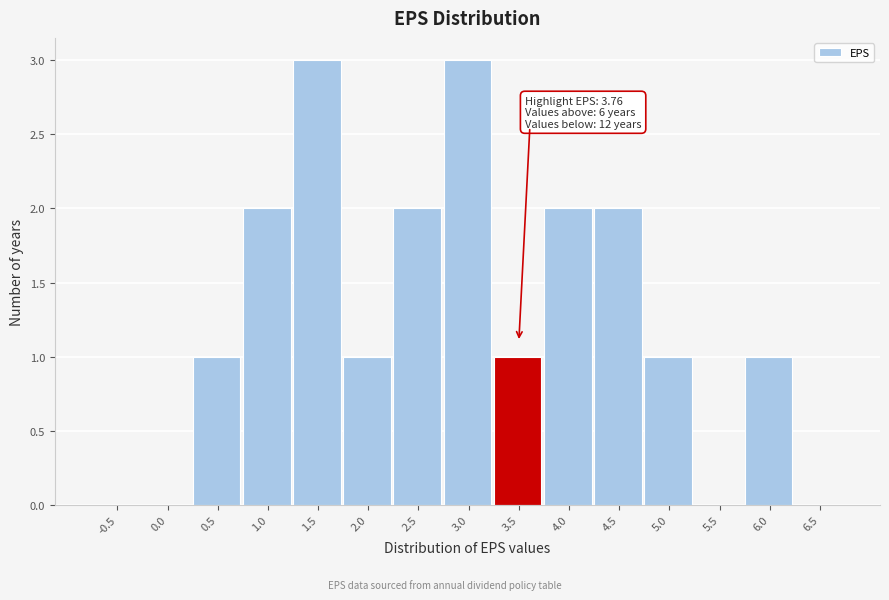

Reading right to left, transcribe all the data shown in this chart.

6.5=0	6.0=1	5.5=0	5.0=1	4.5=2	4.0=2	3.5=1	3.0=3	2.5=2	2.0=1	1.5=3	1.0=2	0.5=1	0.0=0	-0.5=0